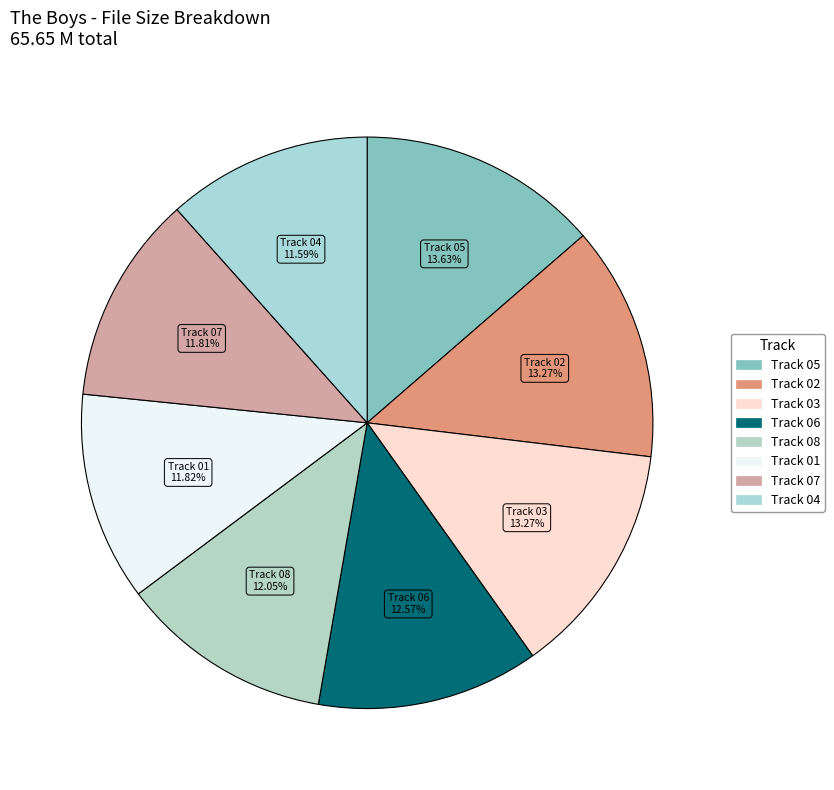

How many slices are in this pie chart?

8